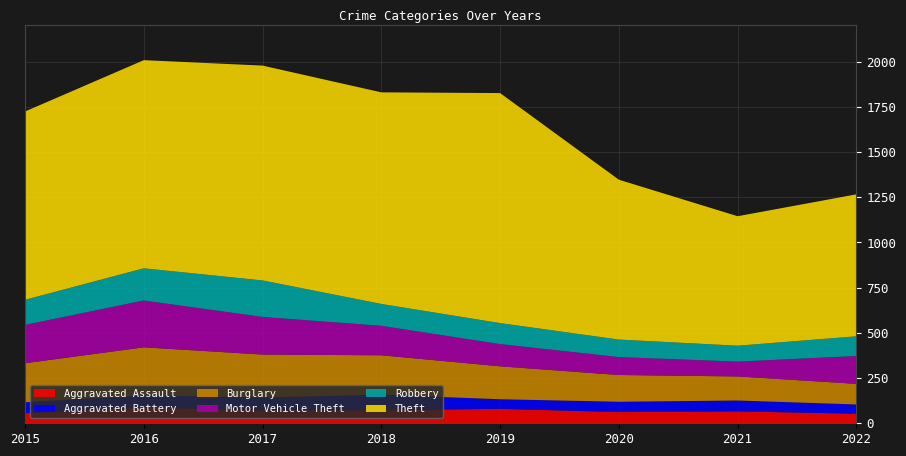

Reading left to right, extract all data points from this chart.

Aggravated Assault: 56	88	72	72	80	62	66	53
Aggravated Battery: 60	66	71	86	53	57	60	51
Burglary: 216	266	237	218	182	148	133	114
Motor Vehicle Theft: 212	259	208	163	123	99	82	154
Robbery: 139	178	202	121	116	97	88	109
Theft: 1041	1151	1188	1170	1272	884	716	785